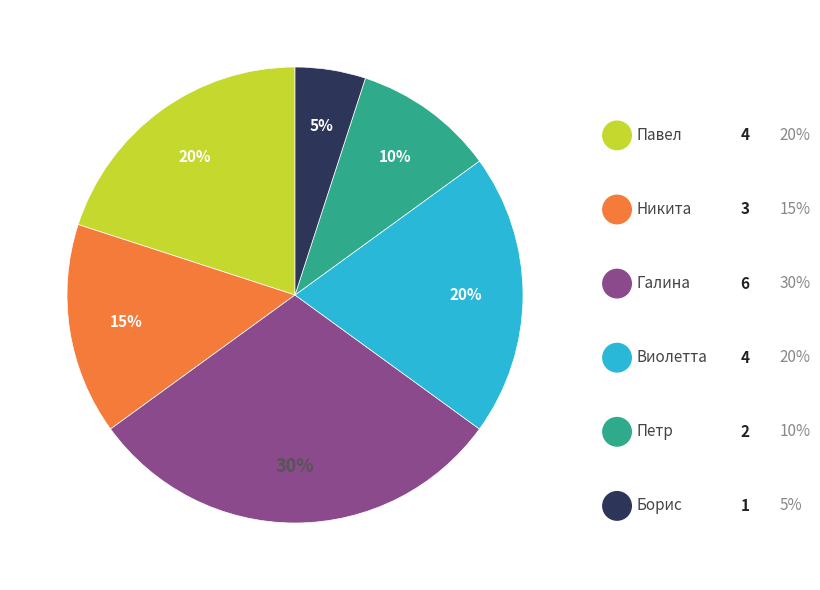

To the nearest percent, what is the difference between the largest and smallest slice percentages?

25%